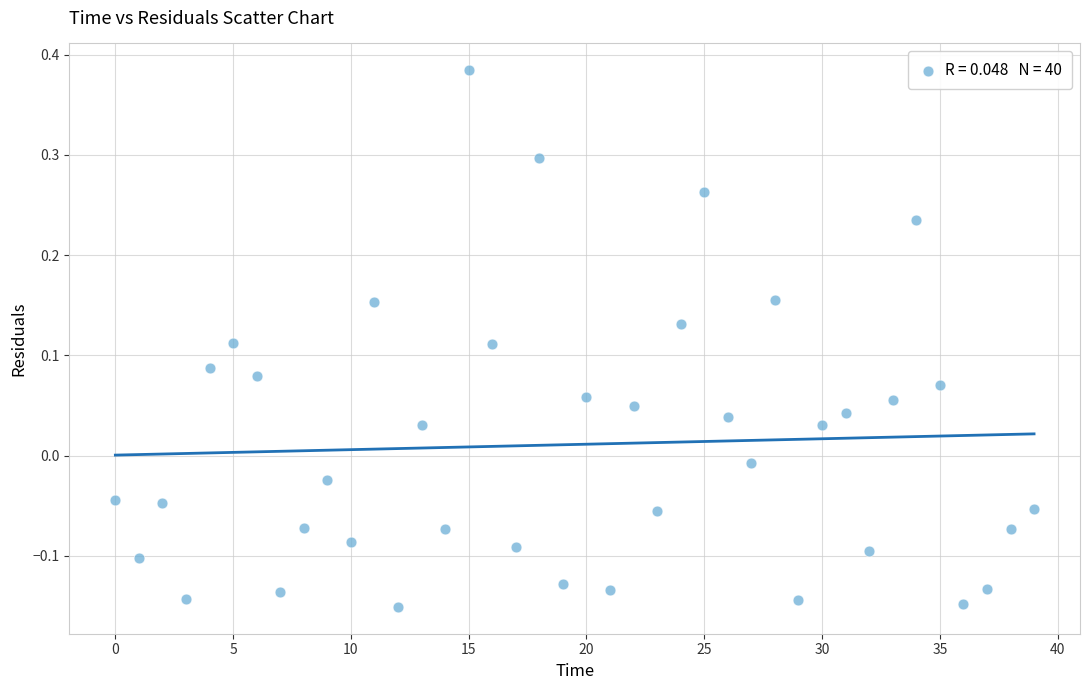

What is the range of Y values (max minus min)?

0.5